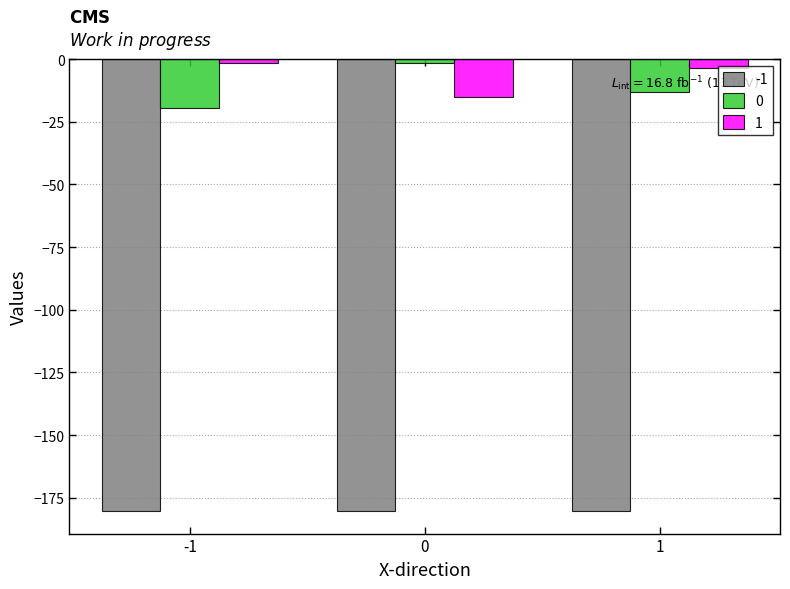

What is the greatest value displayed?

-1.5